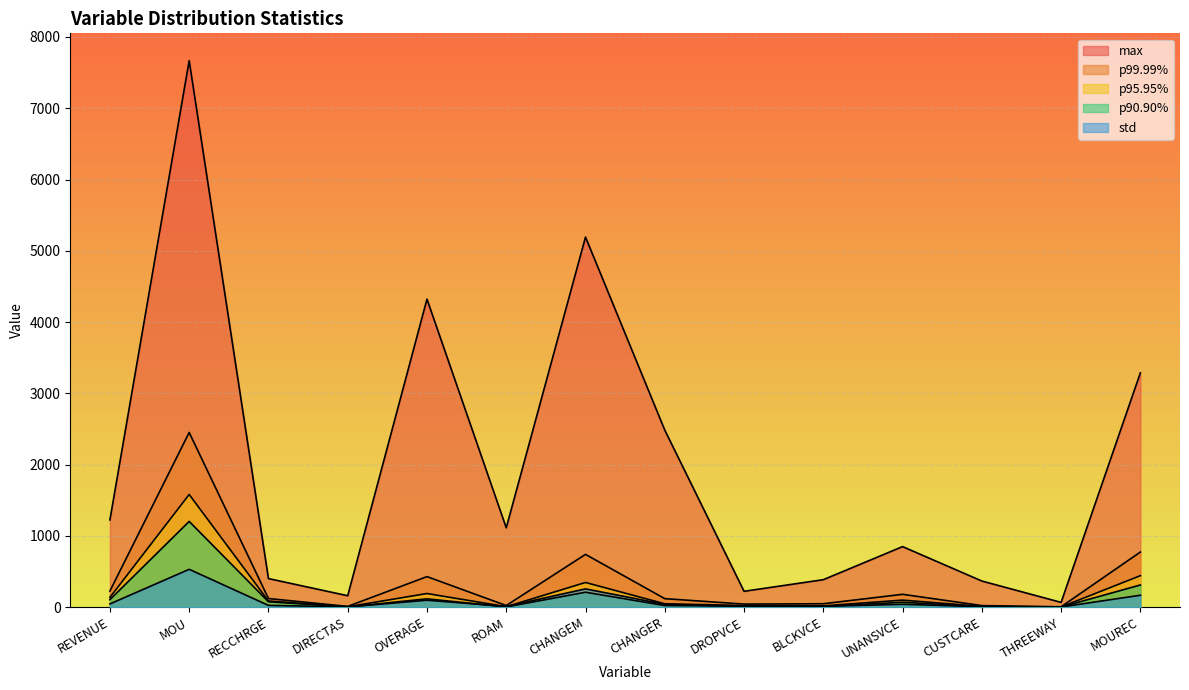

The value of p95.95% at REVENUE is 55.2. True or false?

False